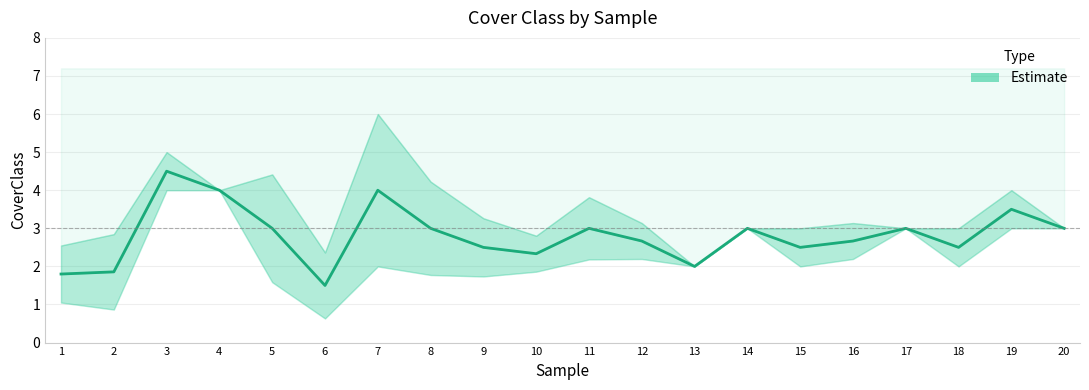

Rank the categories by value from lowest to highest.

6, 1, 2, 13, 10, 9, 15, 18, 12, 16, 5, 8, 11, 14, 17, 20, 19, 4, 7, 3